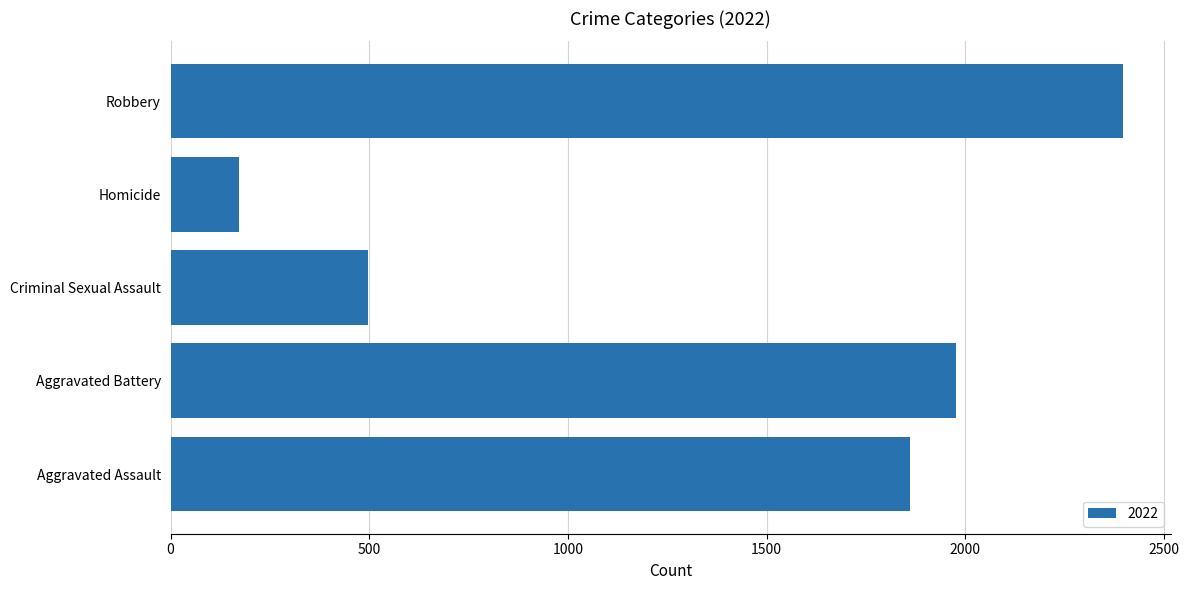

Which label corresponds to the smallest value in the chart?

Homicide